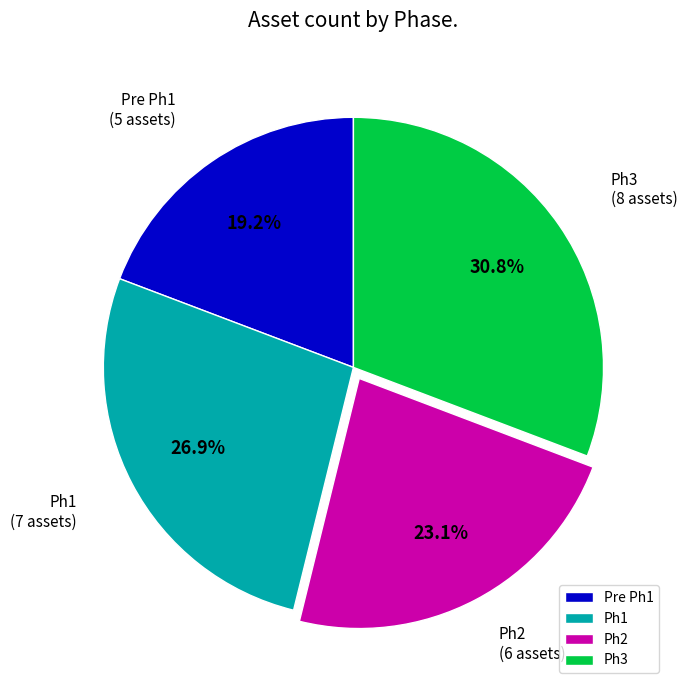

Is there any slice that represents more than half of the pie?

No